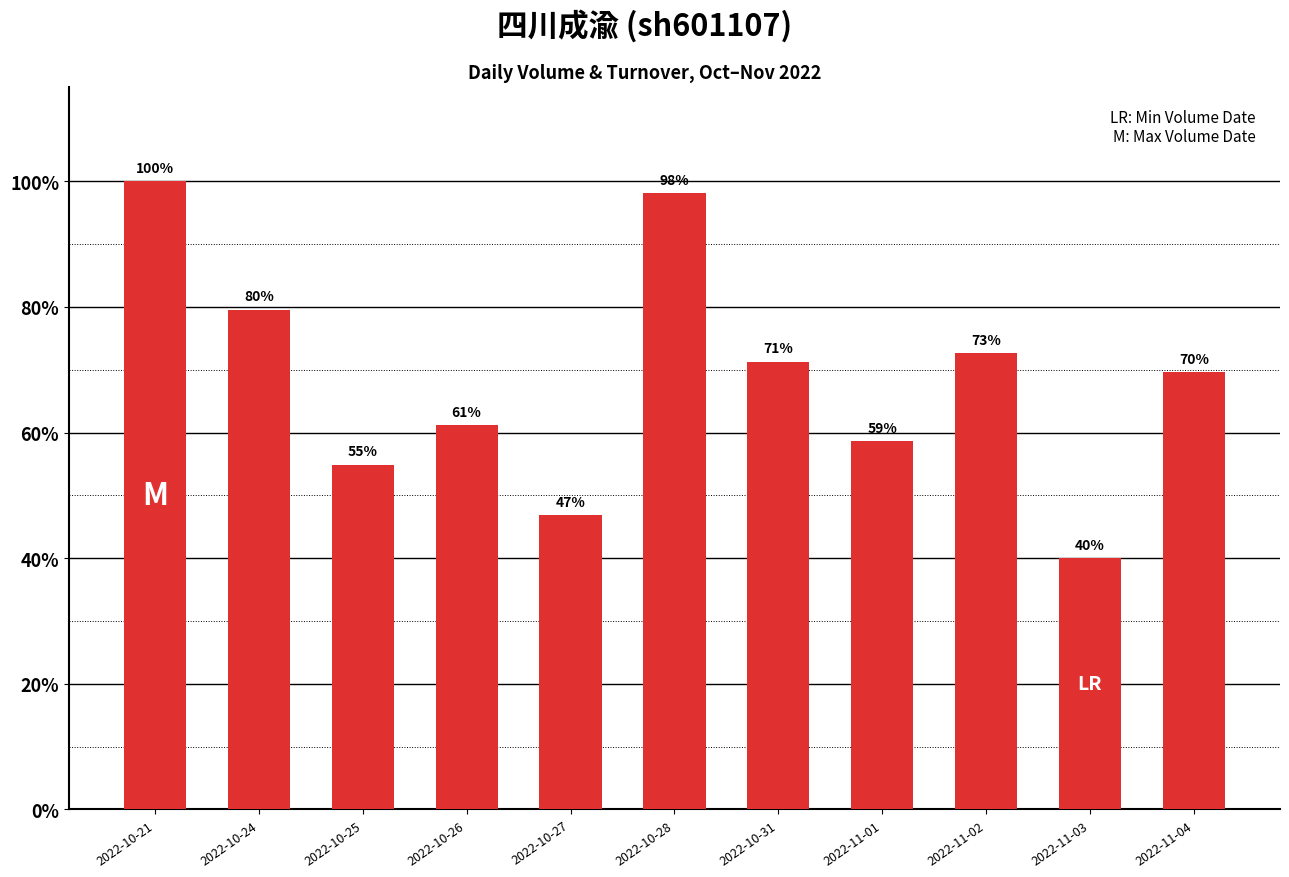

What is the value of the 5th bar from the left?

46.8